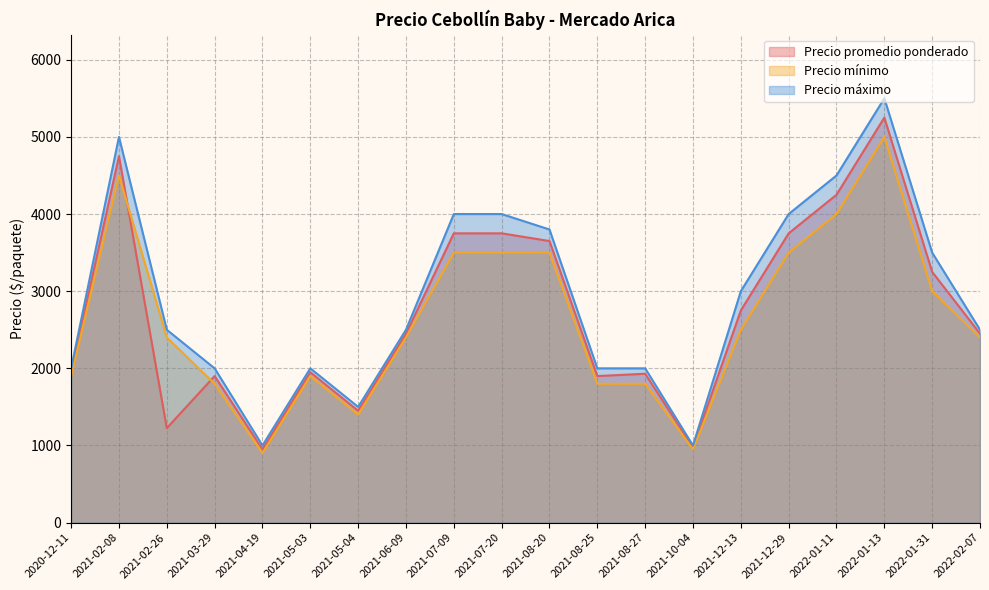

What is the difference between the second highest and minimum values in the Precio mínimo series?

3600